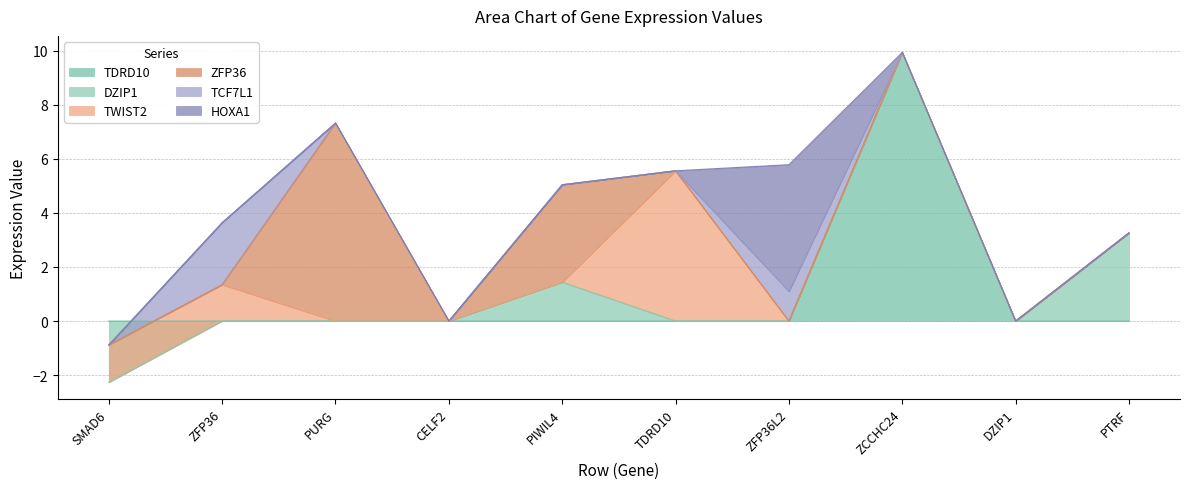

How many lines are shown in the chart?

6